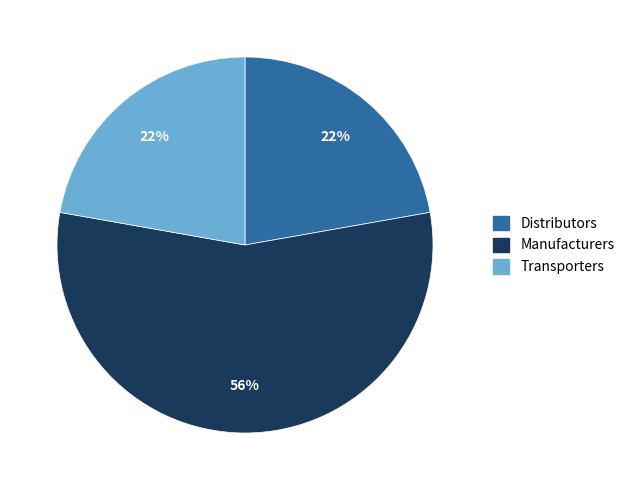

To the nearest percent, what is the average slice percentage?

33%